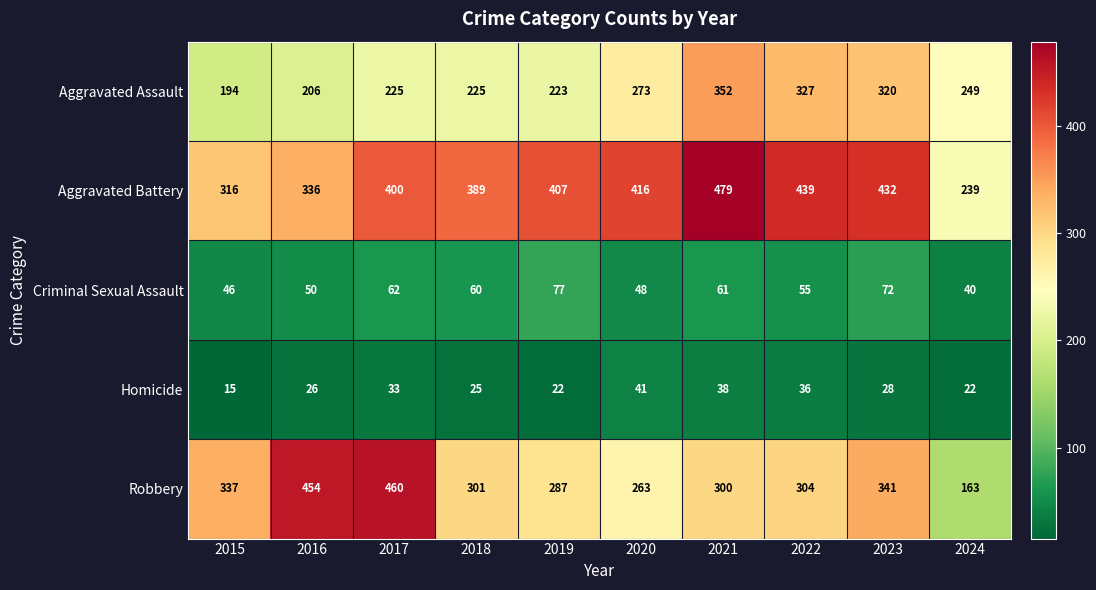

How many data points in Aggravated Battery are less than 407?

5